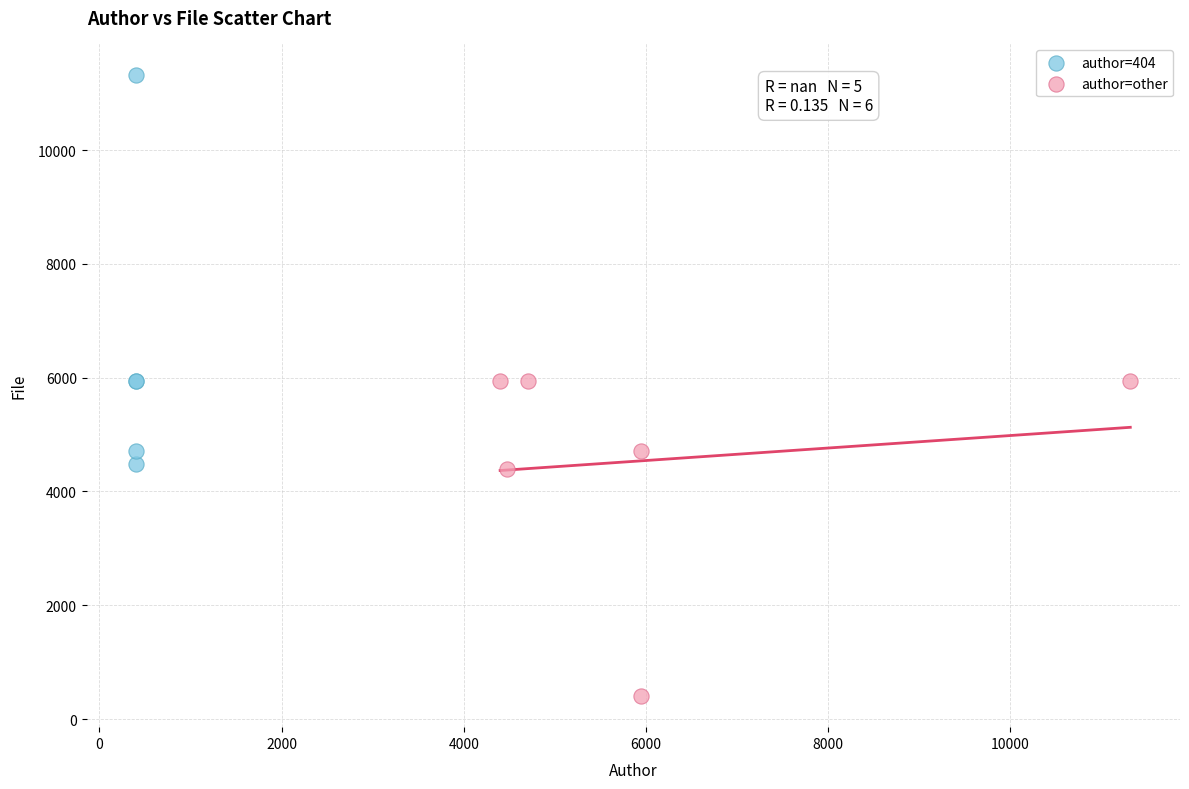

Which series reaches the maximum Y coordinate?

author=404